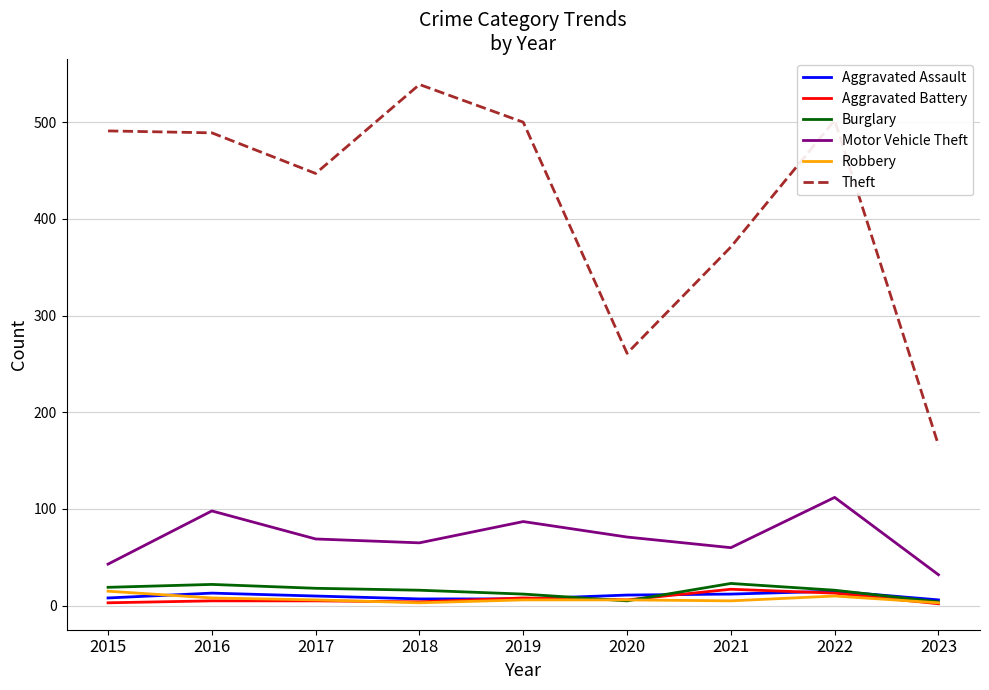

What is the average value of the Burglary series?

15